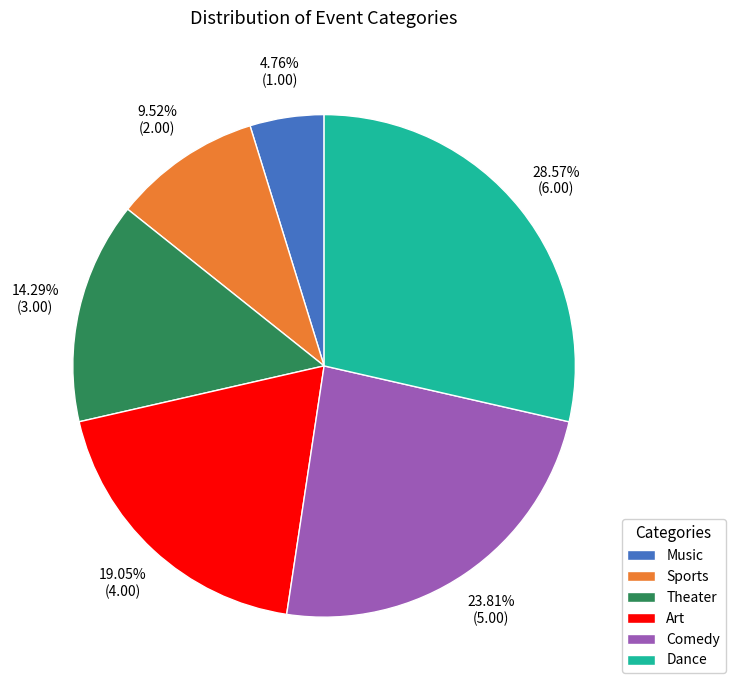

Which slice is the smallest?

Music